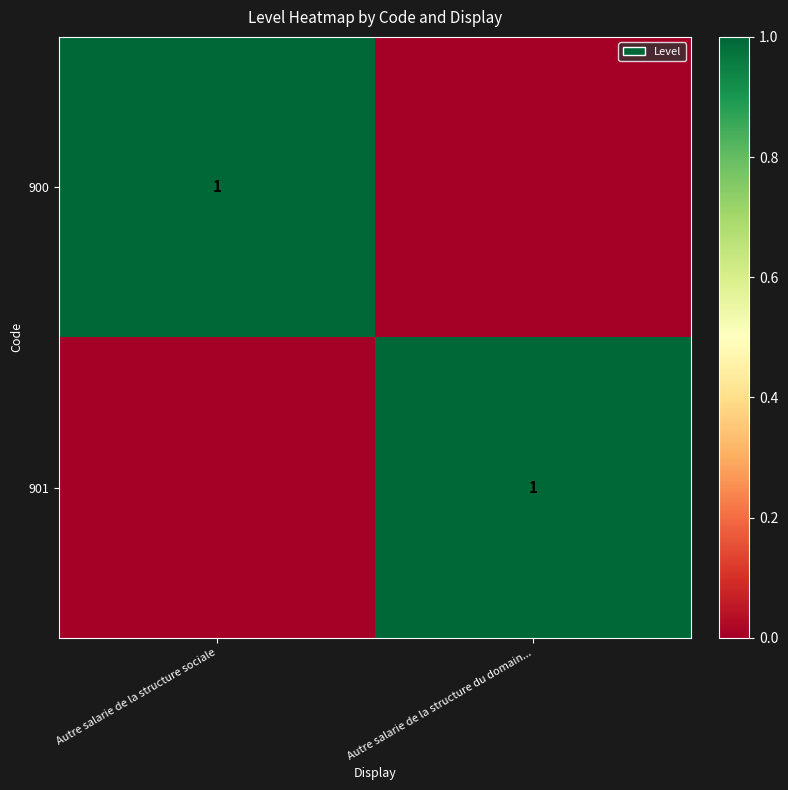

Is it true that 900 equals 1 at Autre salarie de la structure sociale?

True